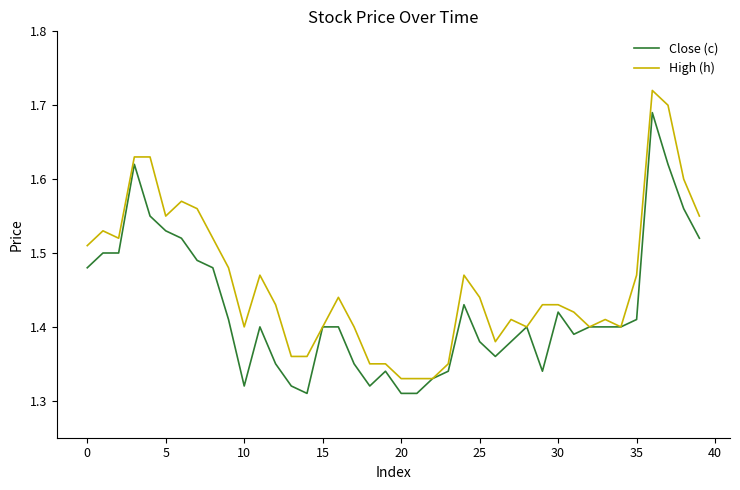

Count the High (h) values in the range 1 to 2.

40